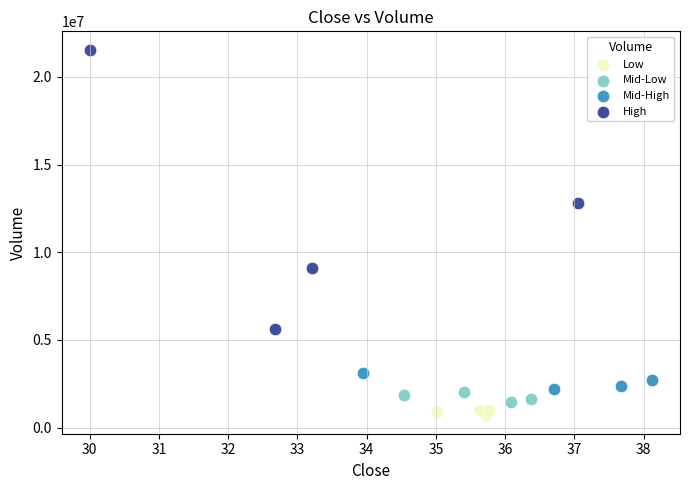

Which series has the largest Y range (max minus min)?

High